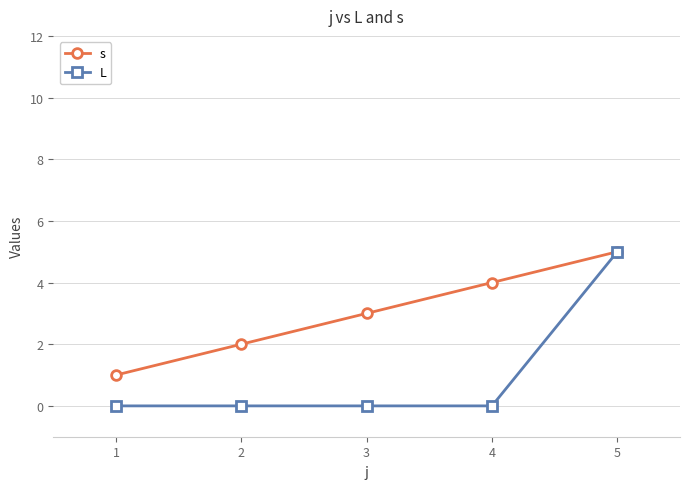

What is the average value of the L series?

1